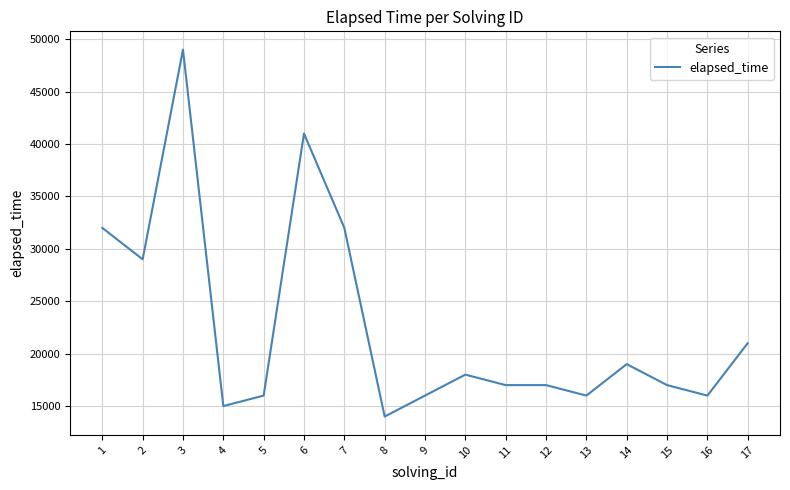

What is the maximum value shown in the chart?

49000